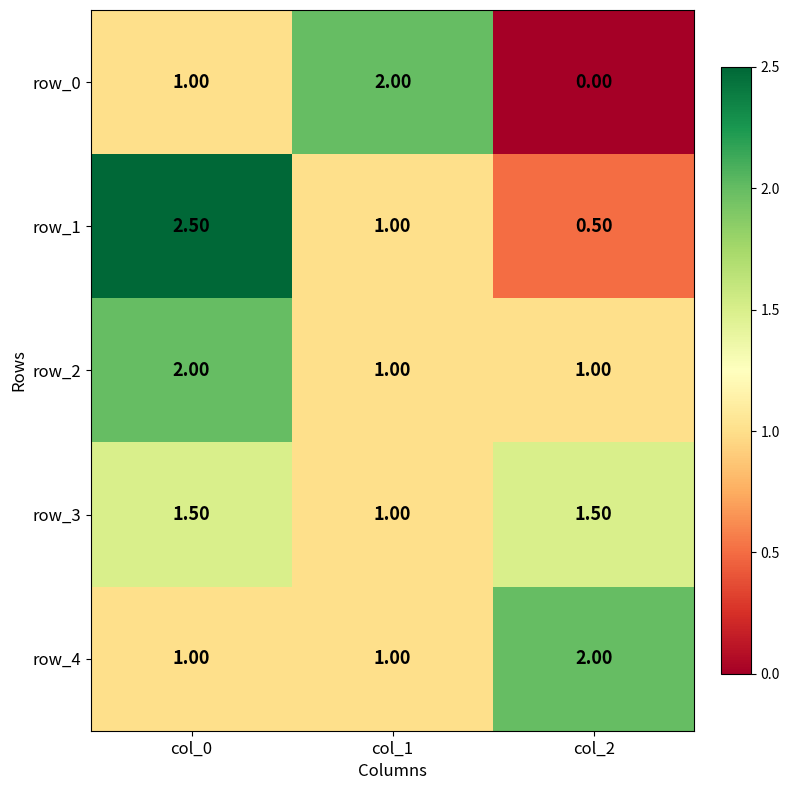

At col_2, list the series in order from smallest to largest.

row_0, row_1, row_2, row_3, row_4